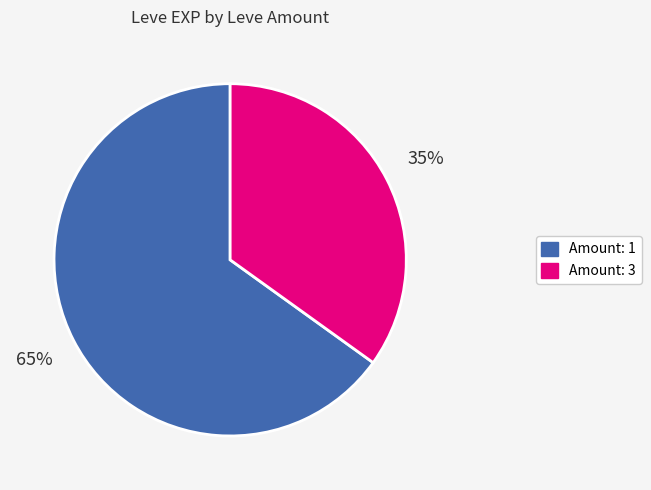

Does any single category account for the majority?

Yes